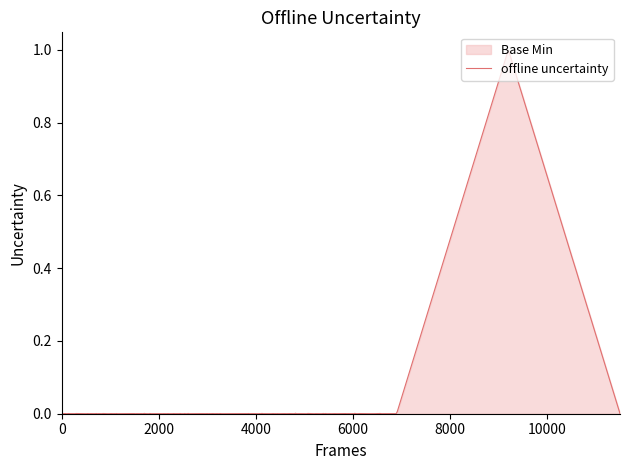

Does the chart have visible grid lines?

No